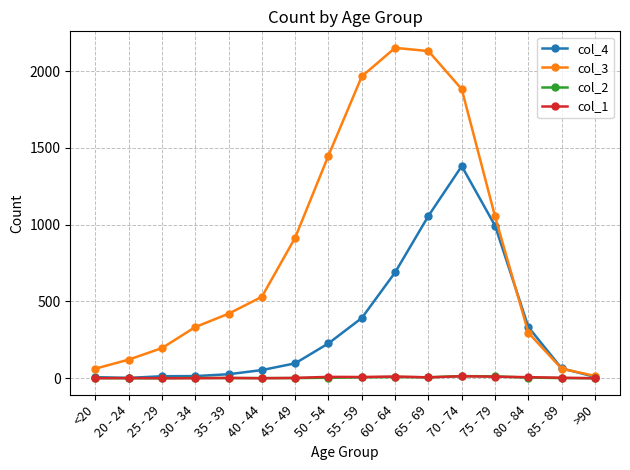

What is the greatest value displayed?

2151